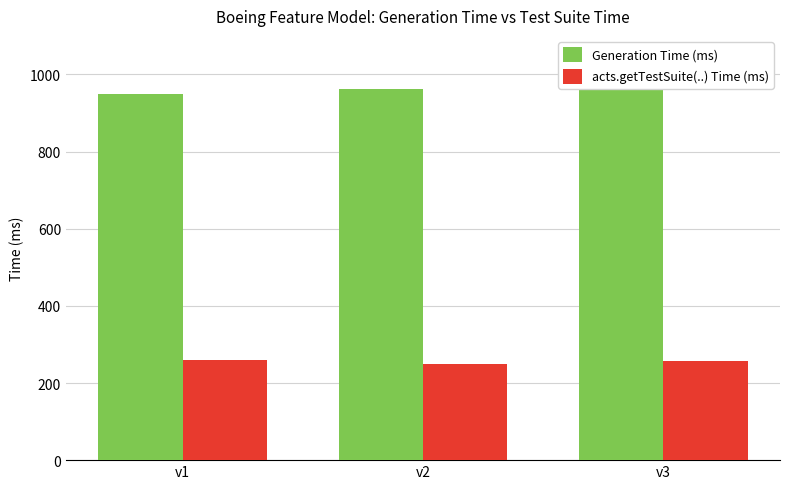

What is the lowest value of the acts.getTestSuite(..) Time (ms) series?

248